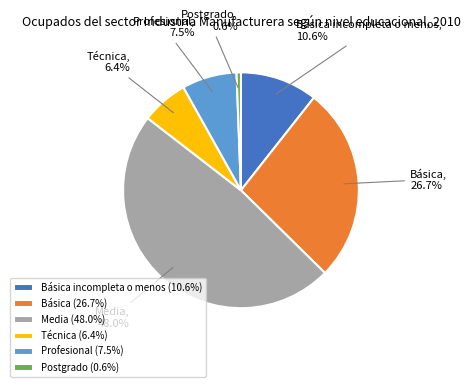

Which category has the smallest portion of the pie?

Postgrado